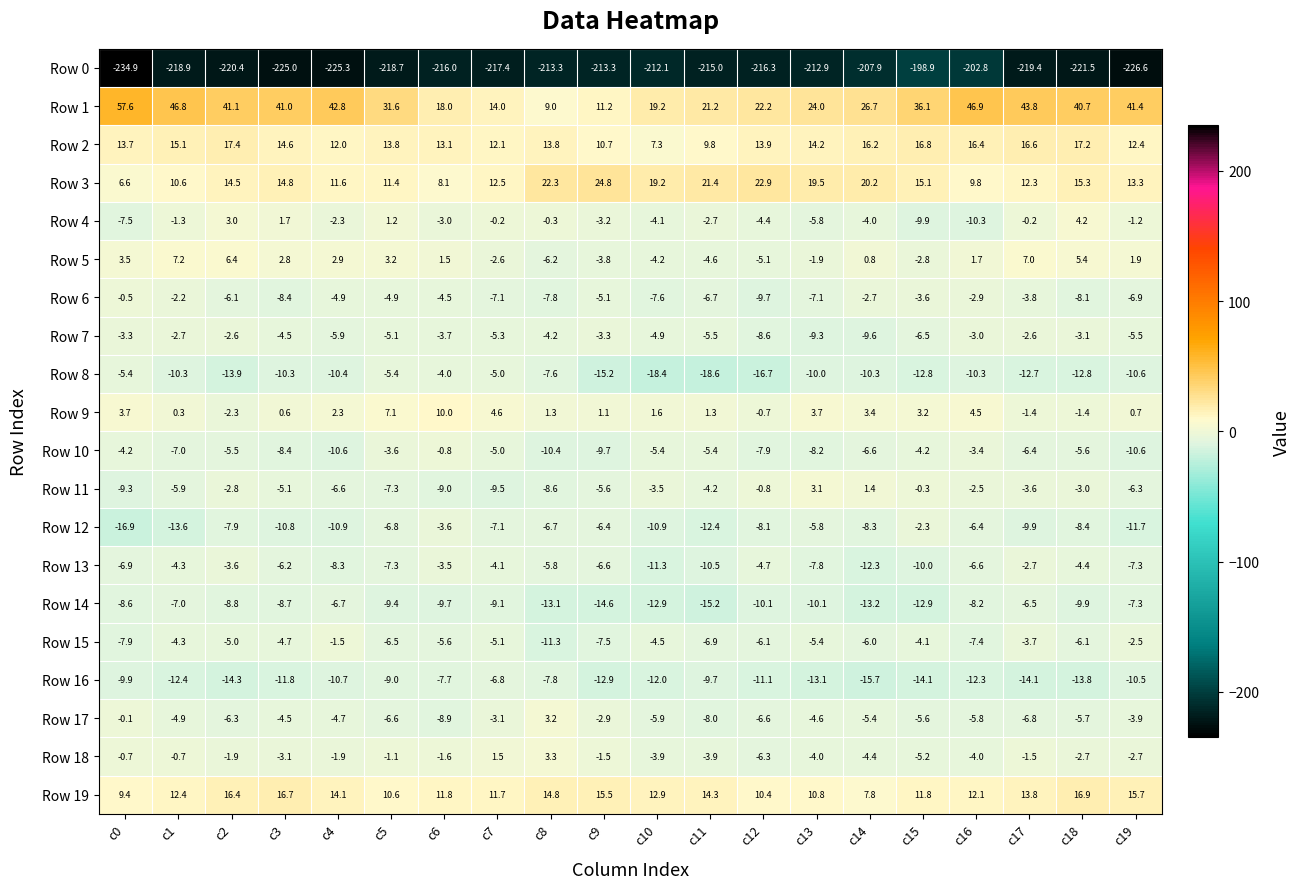

Rank the series by their maximum value, from lowest to highest.

Row 0, Row 16, Row 14, Row 8, Row 13, Row 7, Row 12, Row 15, Row 10, Row 6, Row 11, Row 17, Row 18, Row 4, Row 5, Row 9, Row 19, Row 2, Row 3, Row 1